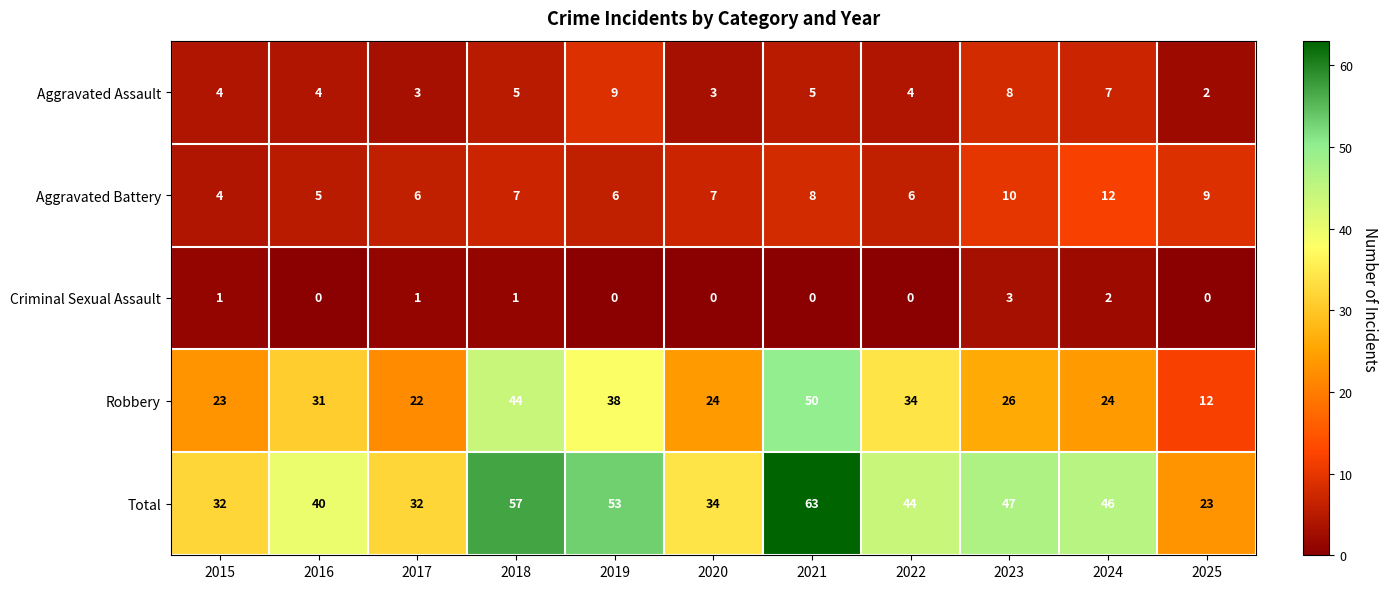

The Criminal Sexual Assault series shows 3 at 2023. True or false?

True